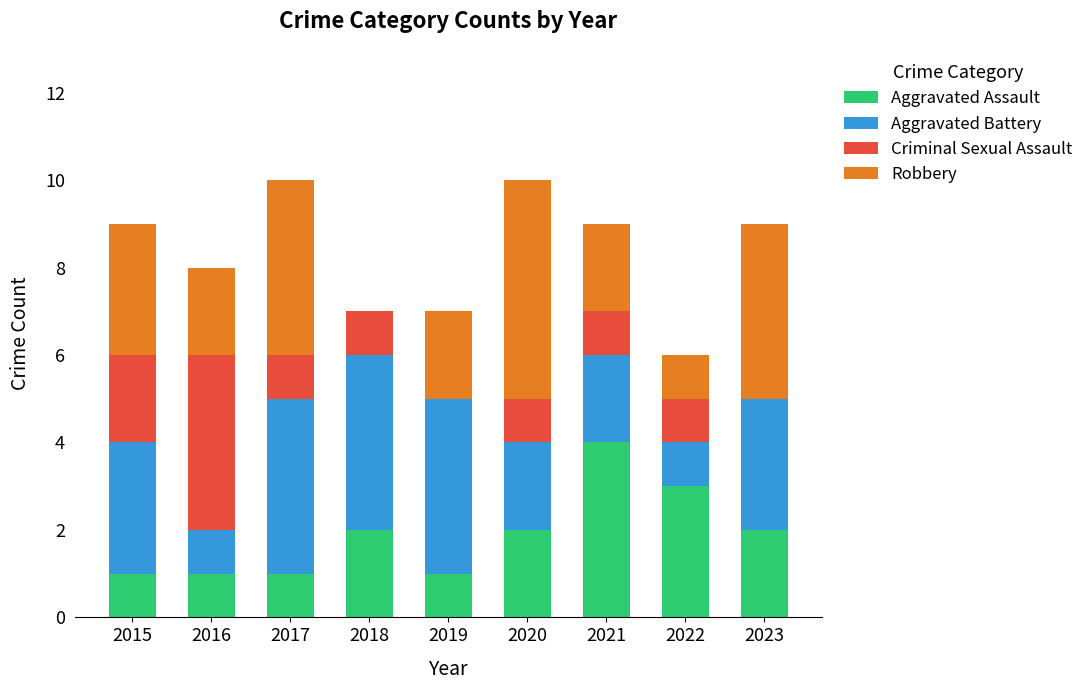

What is the maximum value for Aggravated Assault?

4